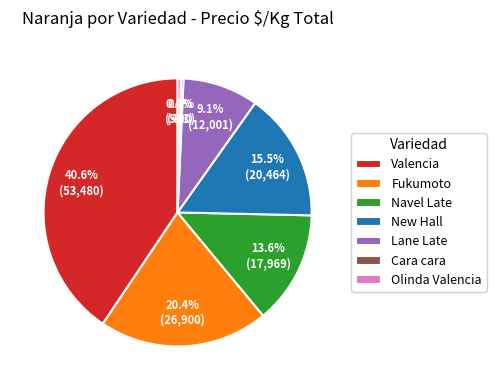

Between Valencia and Cara cara, which is larger?

Valencia